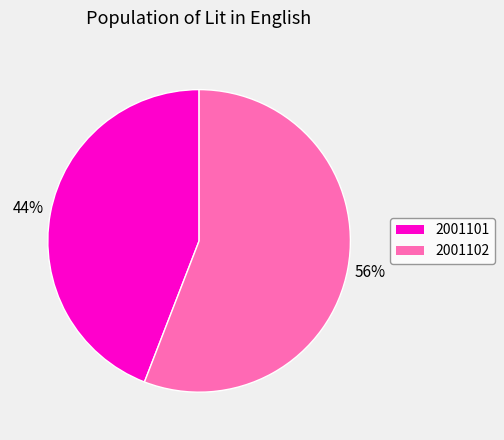

How many segments does this pie chart have?

2